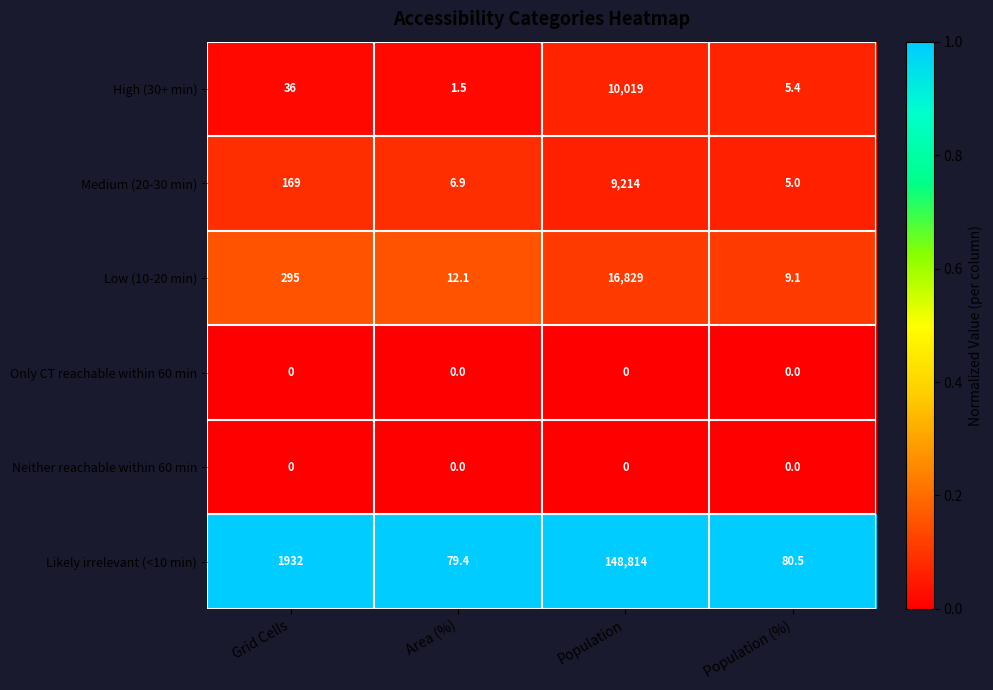

List the labels in order of Likely irrelevant (<10 min) value, smallest first.

Area (%), Population (%), Grid Cells, Population